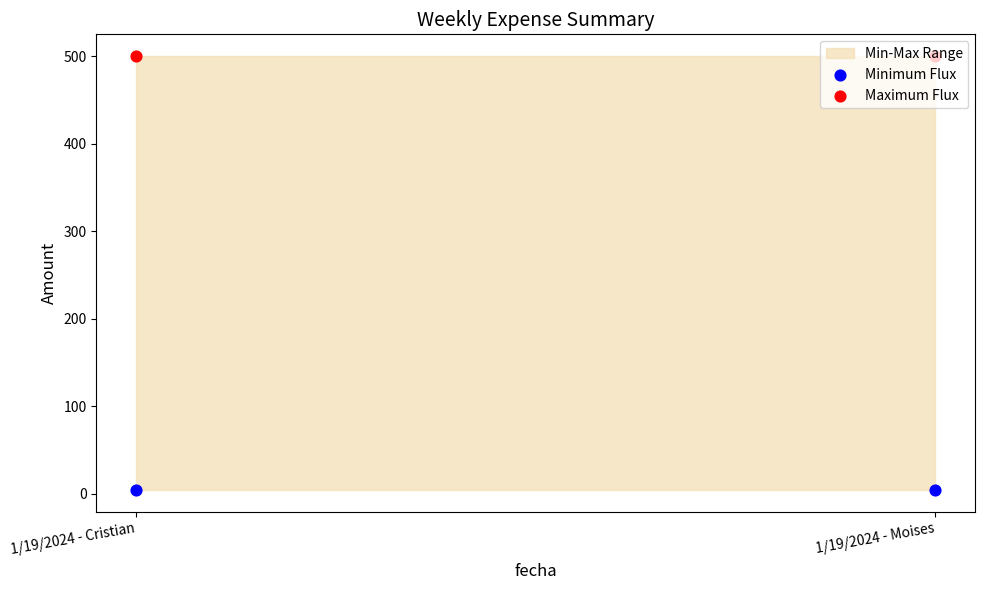

What is the total value across all series at 1/19/2024 - Moises?

504